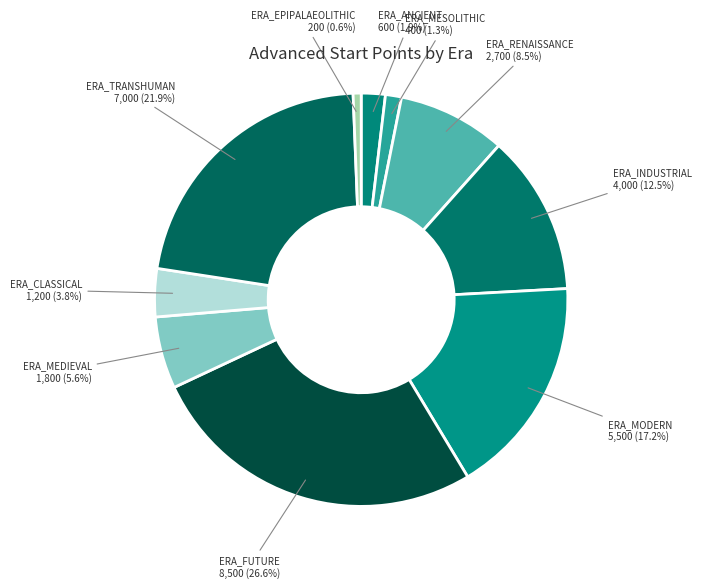

Count the number of slices in the pie.

10